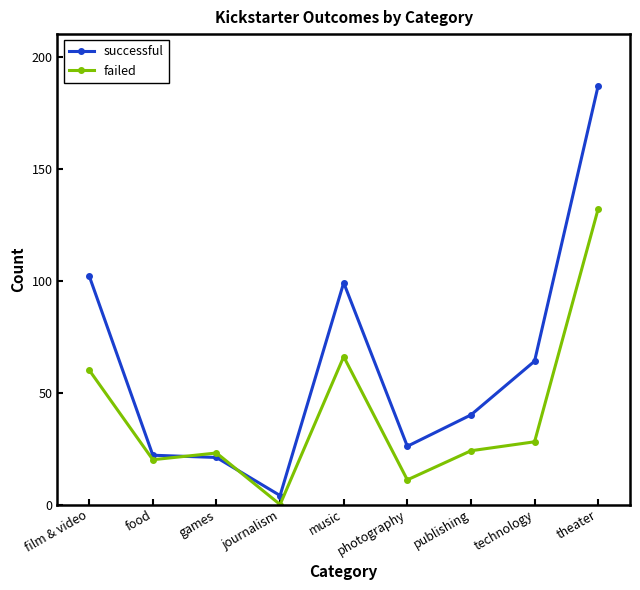

Which category has the highest value in the failed series?

theater